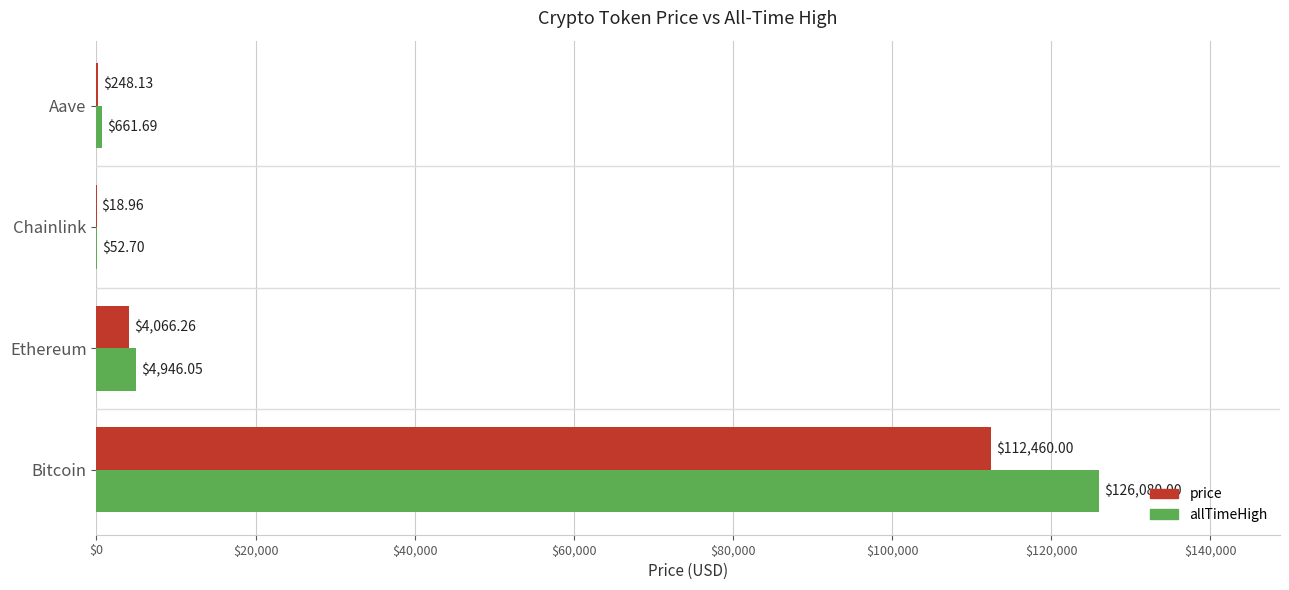

Which series has the largest total across all categories?

allTimeHigh